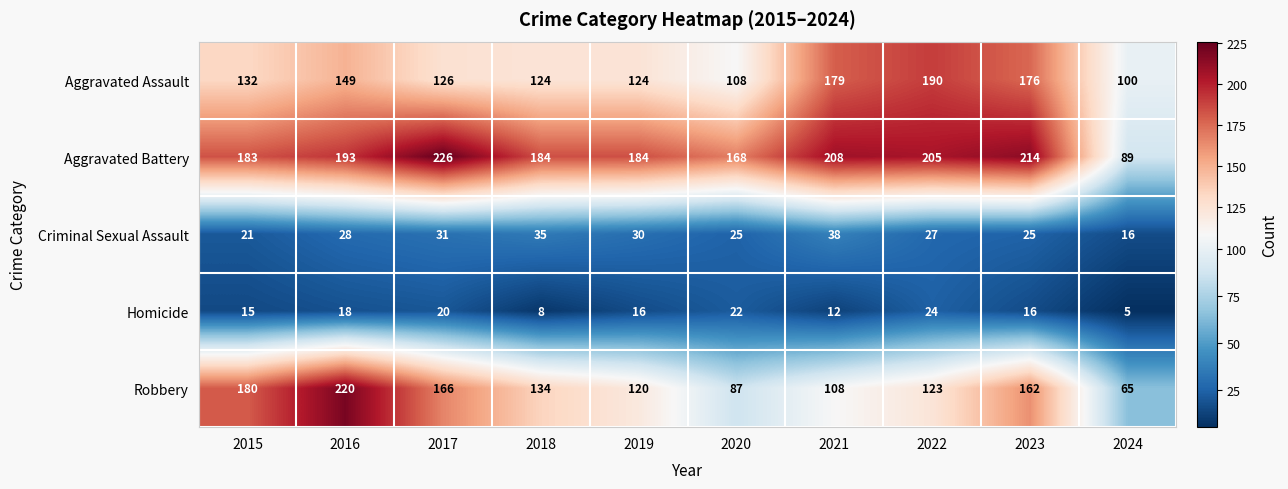

Which series has the largest total across all categories?

Aggravated Battery